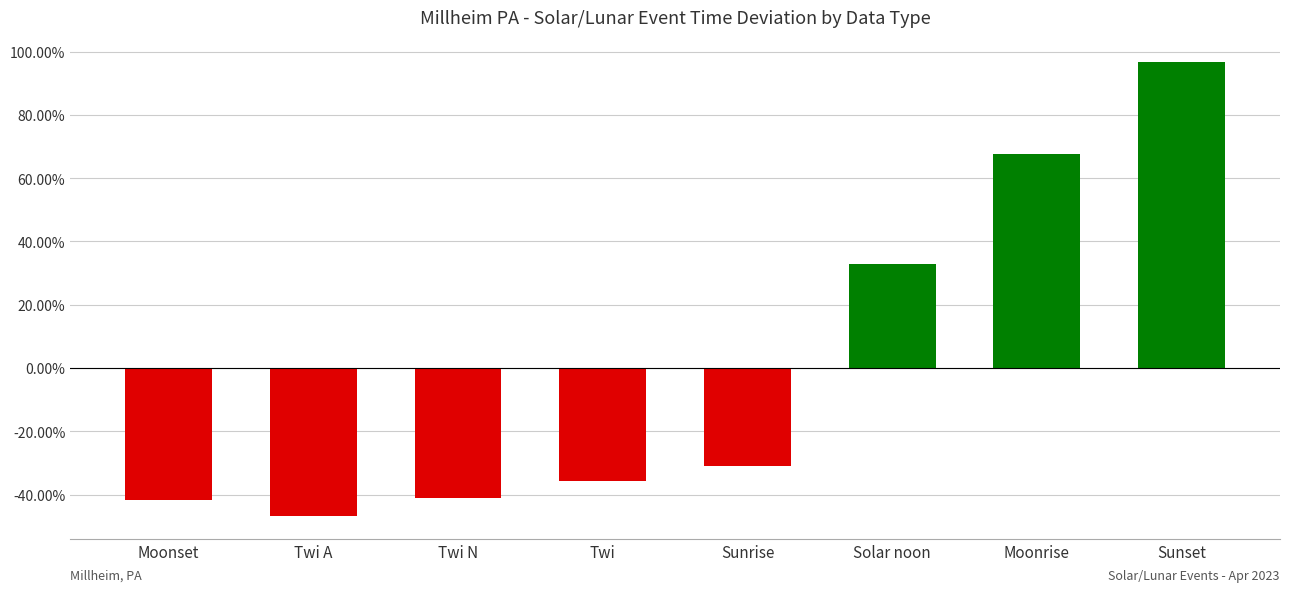

What is the smallest value displayed?

-46.9